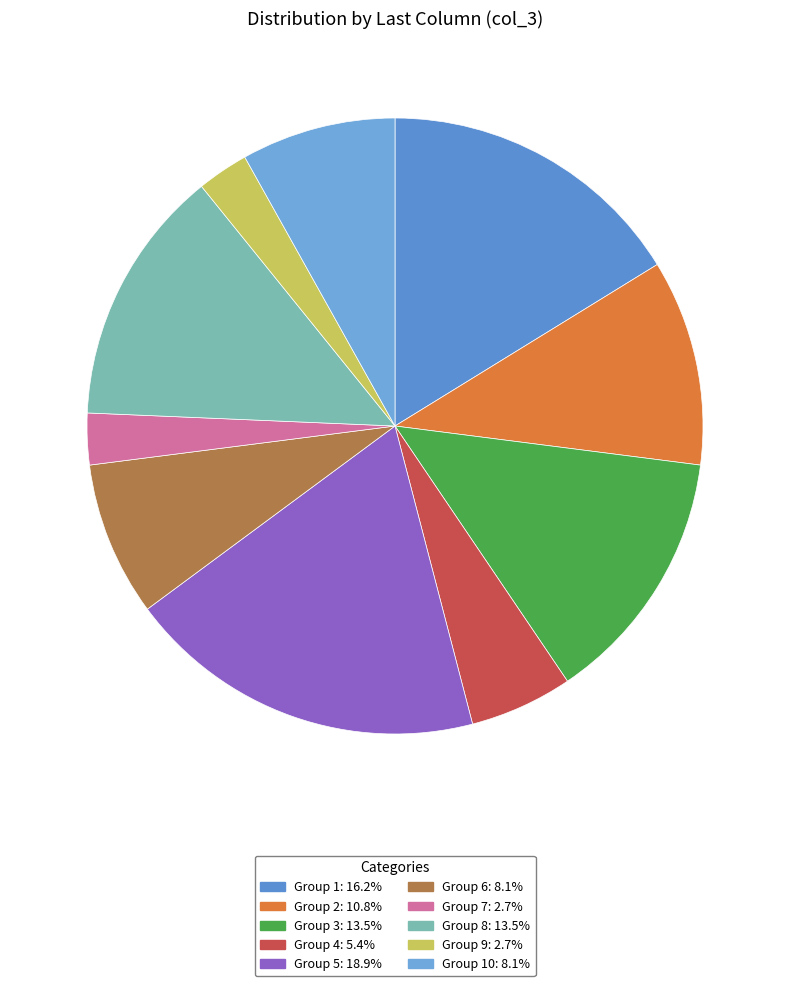

Does any single category account for the majority?

No